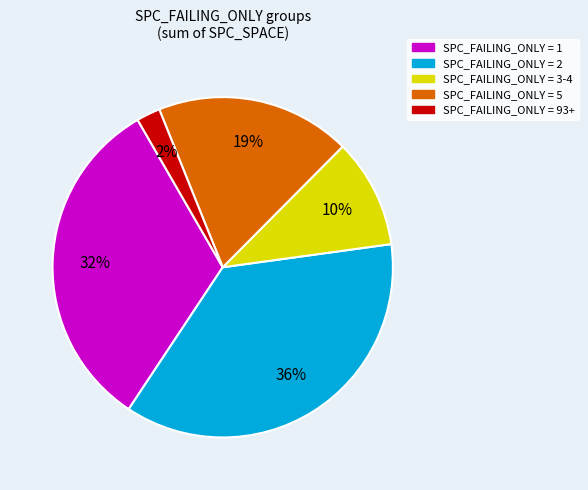

To the nearest percent, what is the difference between the largest and smallest slice percentages?

34%